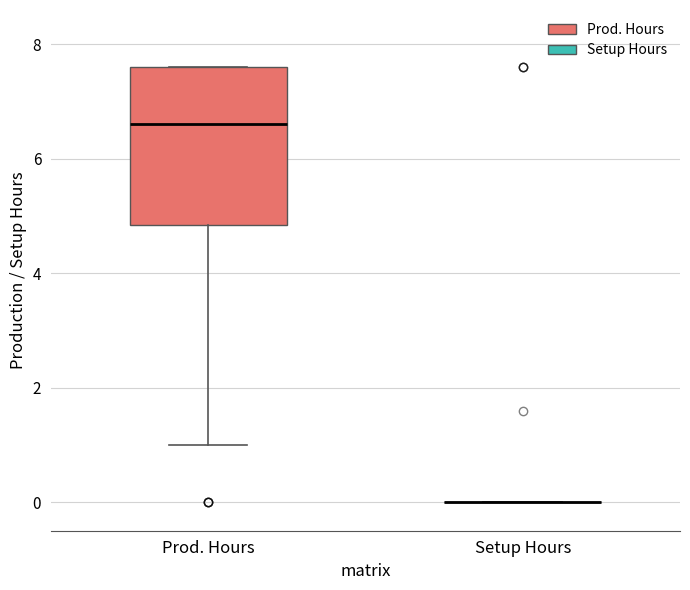

Reading left to right, transcribe this box plot: for each box, give where its median line is, the range the box spans, and where its two whiskers end, as read against the y-axis. The values are not printed on the chart, so give them approximately, as read against the axis.

Prod. Hours: median 6.6, box 4.8 to 7.6, whiskers 1.0 to 7.6
Setup Hours: box collapsed to a line at 0.0, whiskers 0.0 to 0.0